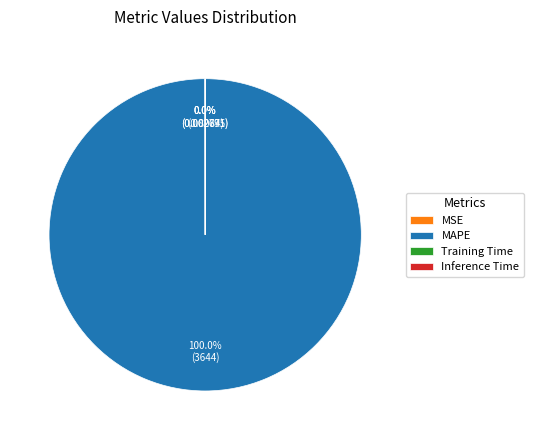

Which slice represents more than half of the pie?

MAPE